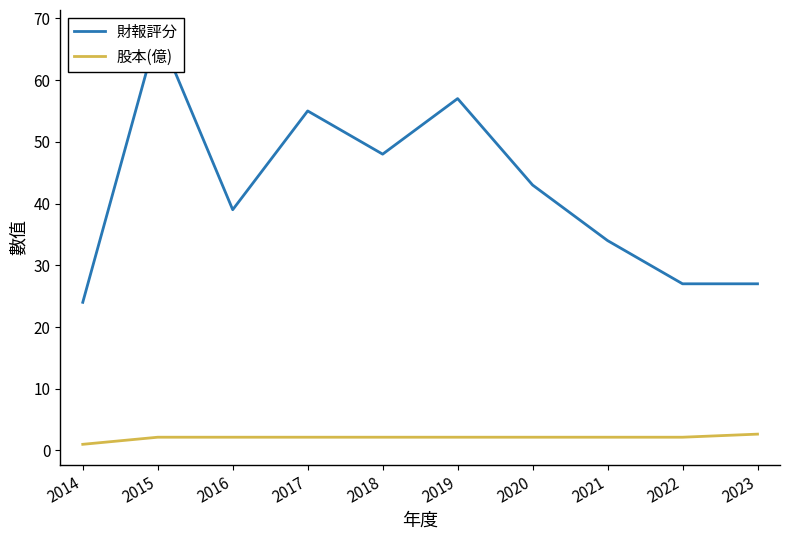

How many interior local valleys does the 財報評分 series have?

2